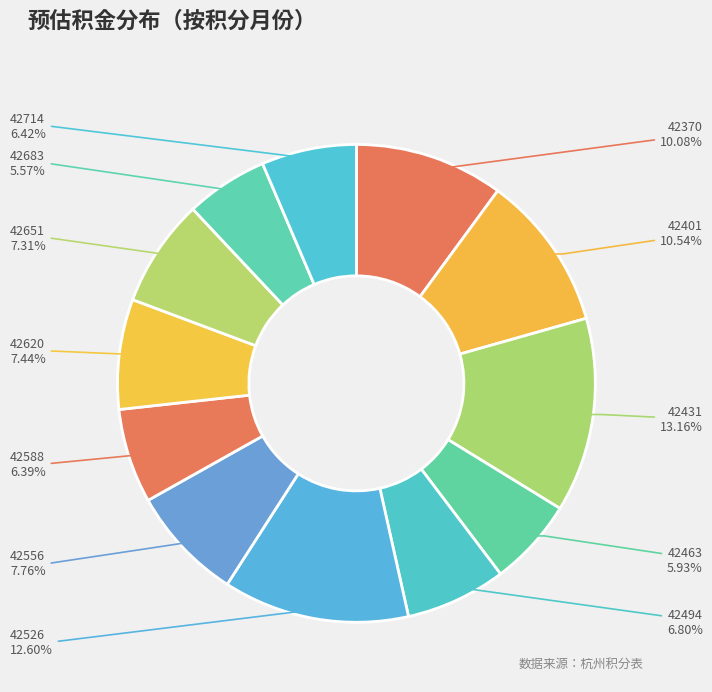

How many slices are in this pie chart?

12